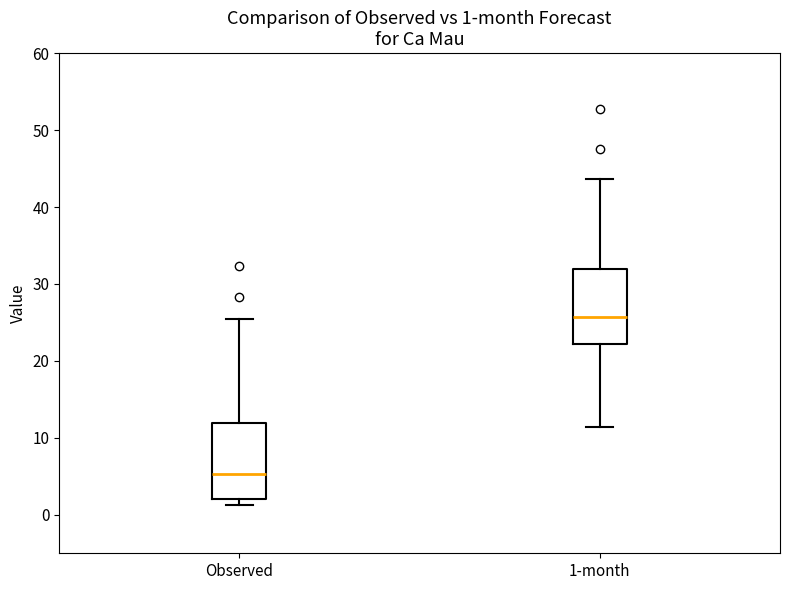

Which box's median line is the lowest?

Observed